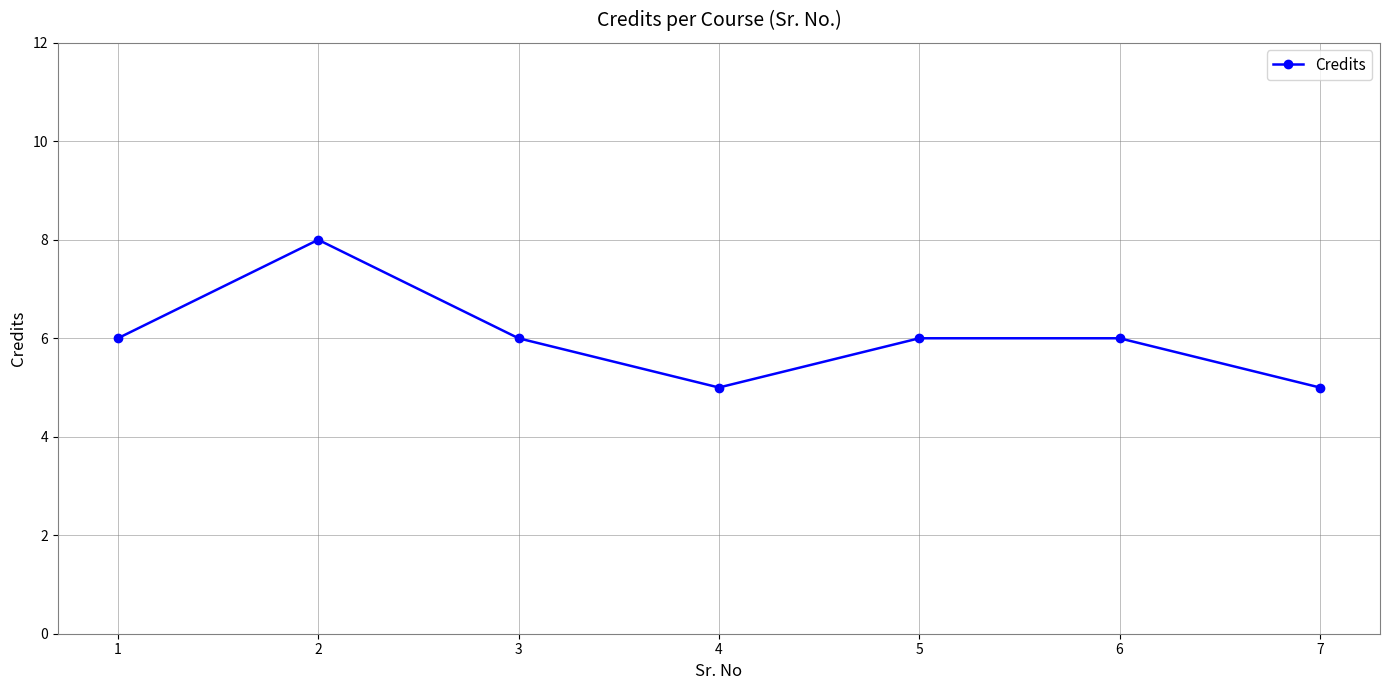

What is the minimum value shown in the chart?

5